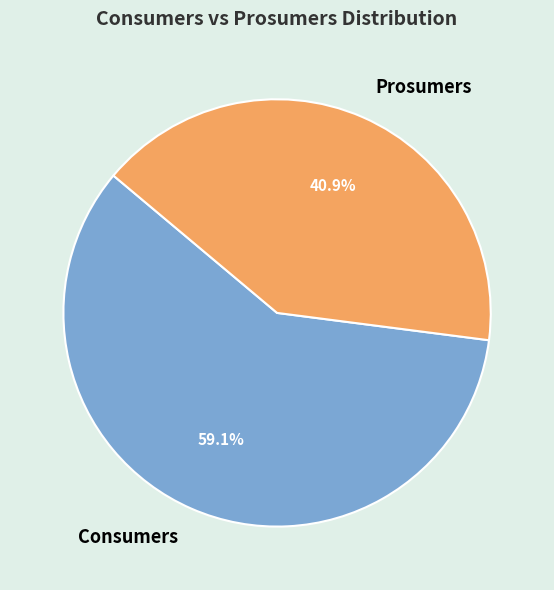

Which has a higher value, Prosumers or Consumers?

Consumers